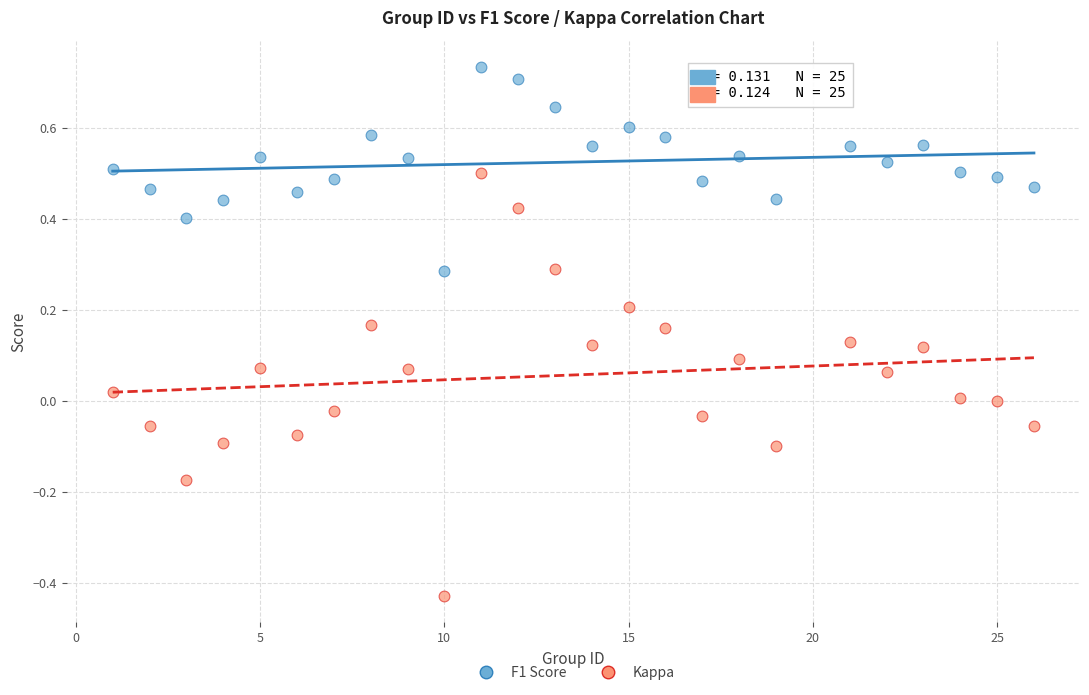

Which series has the widest spread of Y values?

Kappa